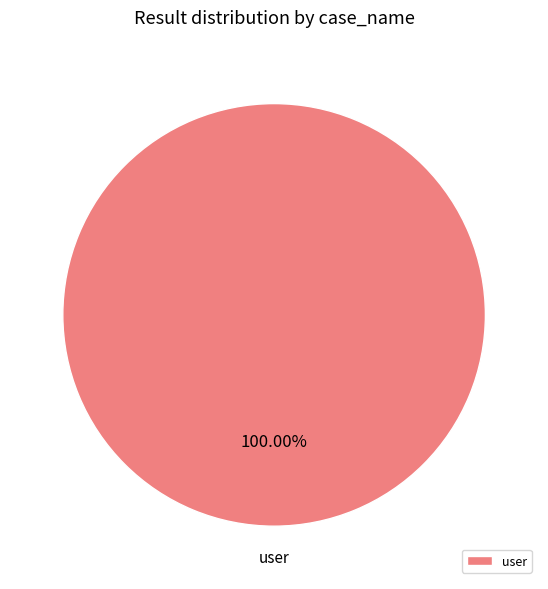

Is there any slice that represents more than half of the pie?

Yes